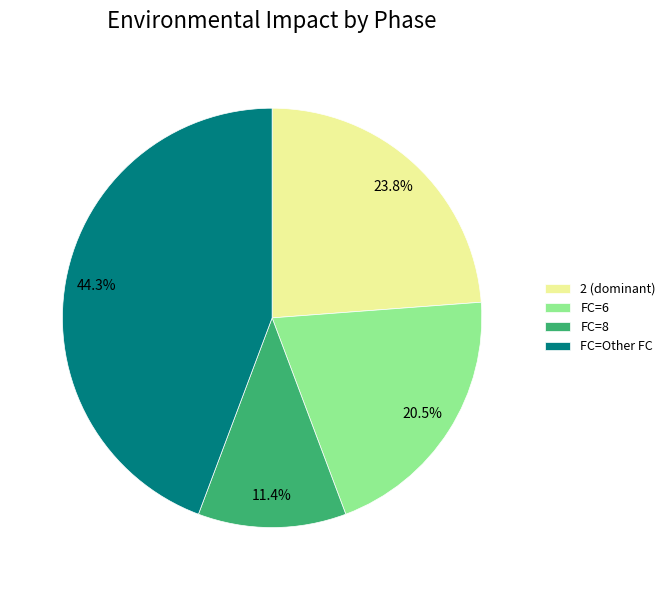

Is there any slice that represents more than half of the pie?

No